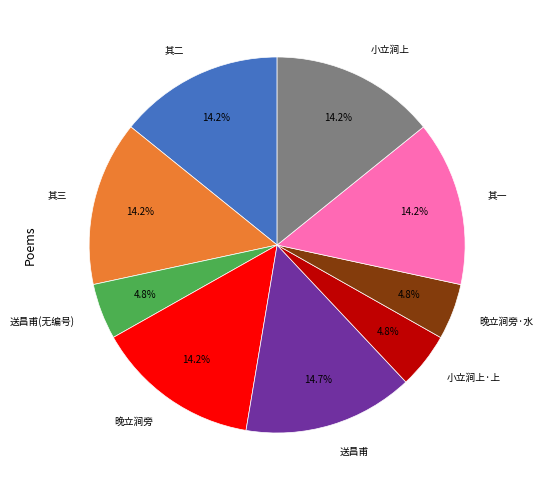

Is the sum of 送昌甫 and 其一 greater than half?

No